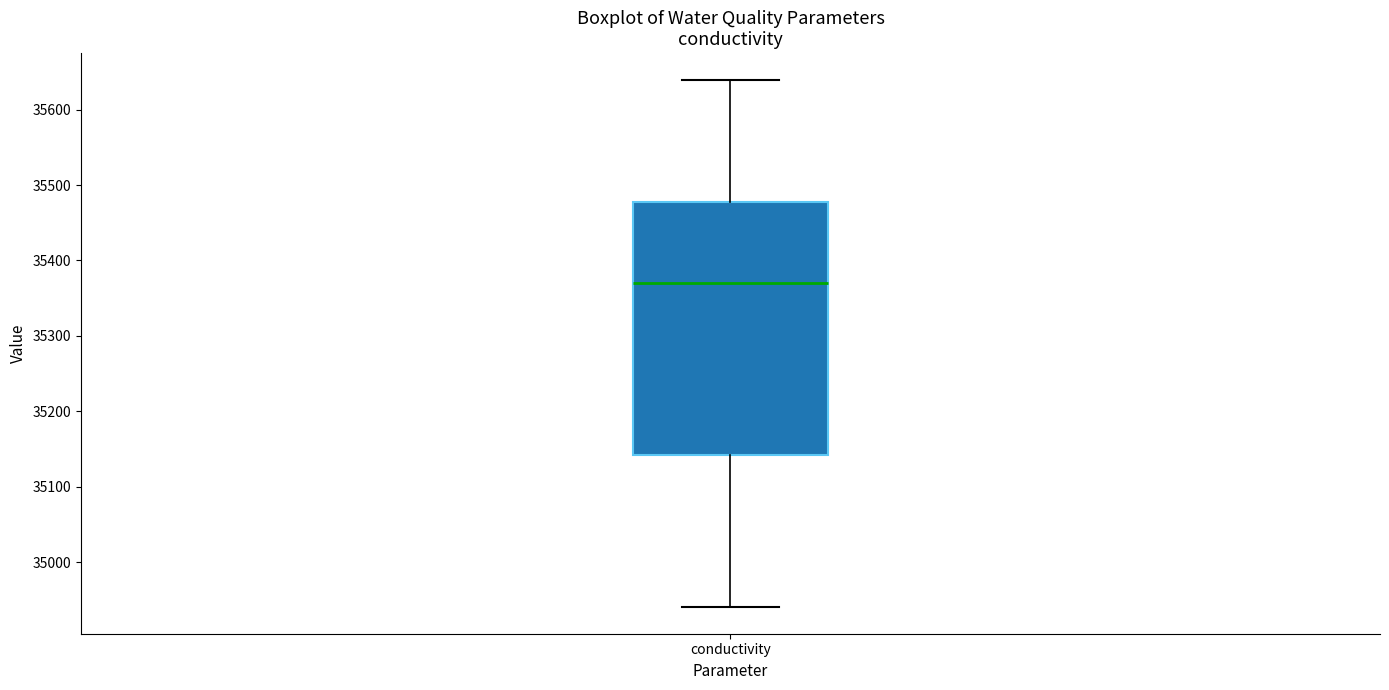

Transcribe this box plot: give where the median line is, the range the box spans, and where the two whiskers end, as read against the y-axis. The values are not printed on the chart, so give them approximately, as read against the axis.

median 35370, box 35140 to 35480, whiskers 34940 to 35640